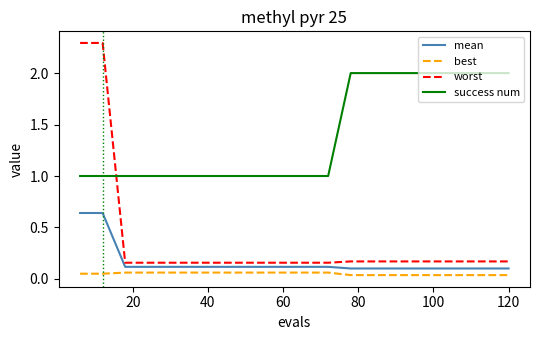

Which series has the widest spread of values?

worst